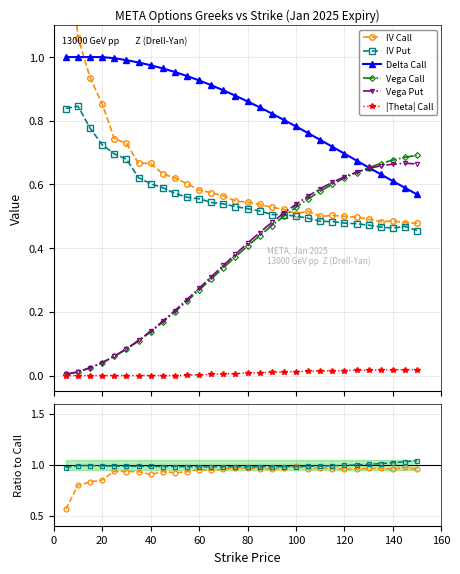

What value does the delta_call series have at 130?

0.7